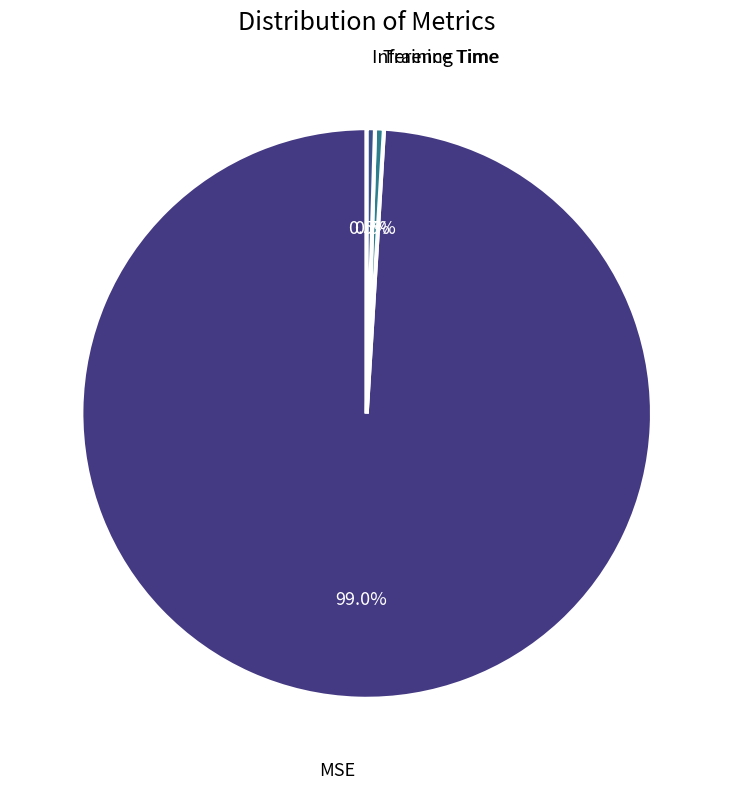

What is the largest slice in the pie chart?

MSE